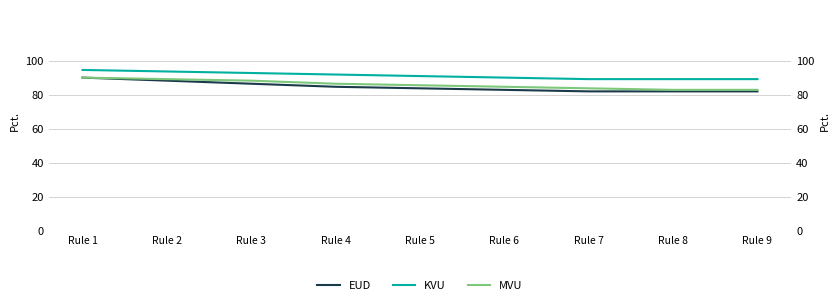

True or false: KVU has a value of 117.9 at Rule 9.

False